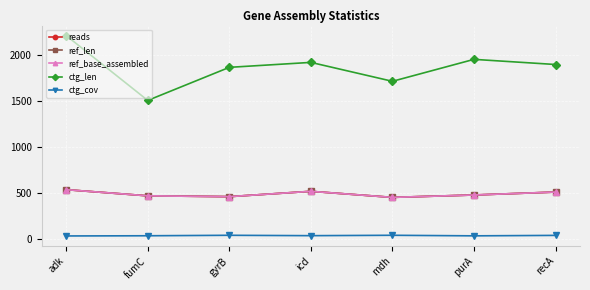

Is it true that ref_base_assembled equals 135.4 at mdh?

False